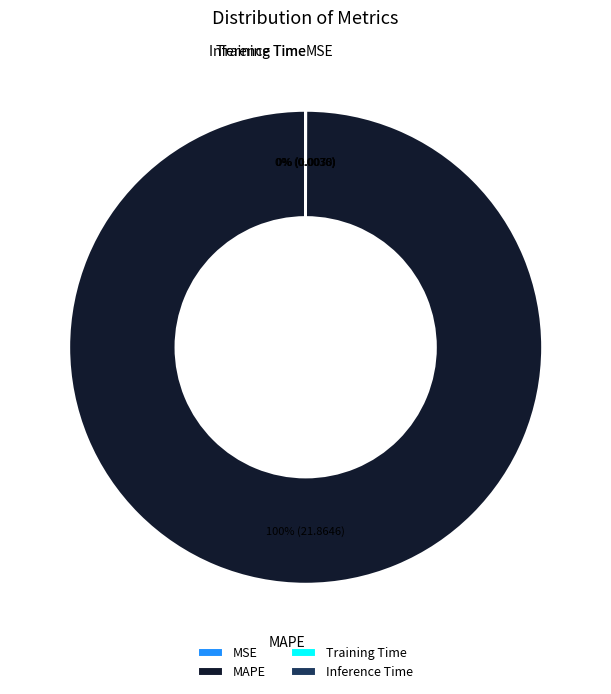

The MAPE slice represents 100% of the pie. True or false?

True